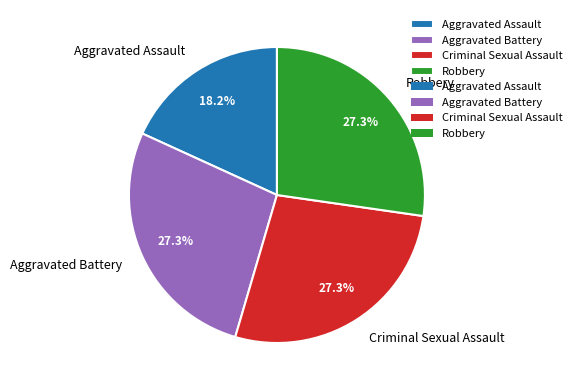

What is the ratio of the value at Robbery to the value at Aggravated Assault?

1.5